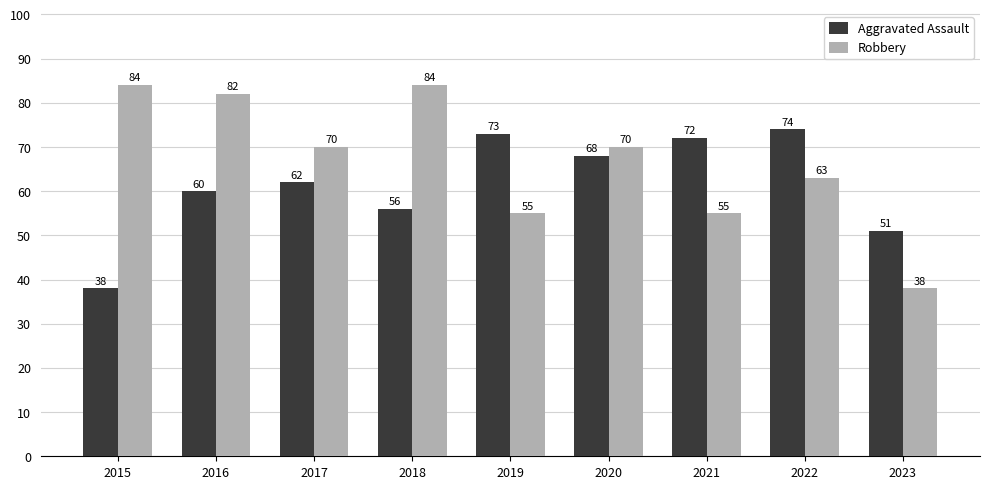

True or false: Robbery has a value of 126 at 2017.

False